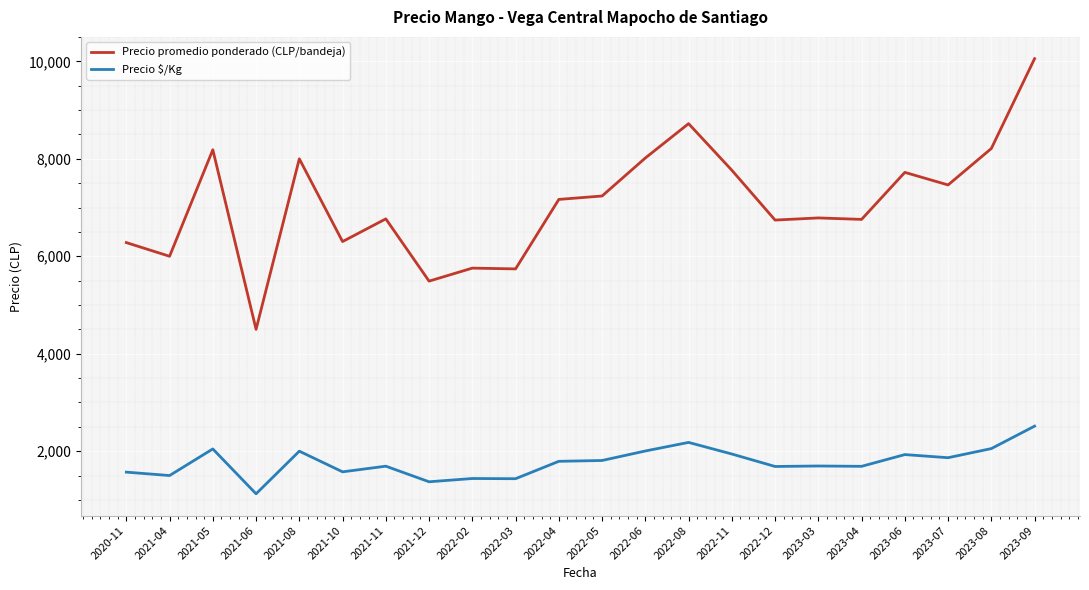

At which label does Precio $/Kg first exceed 1792?

2021-05